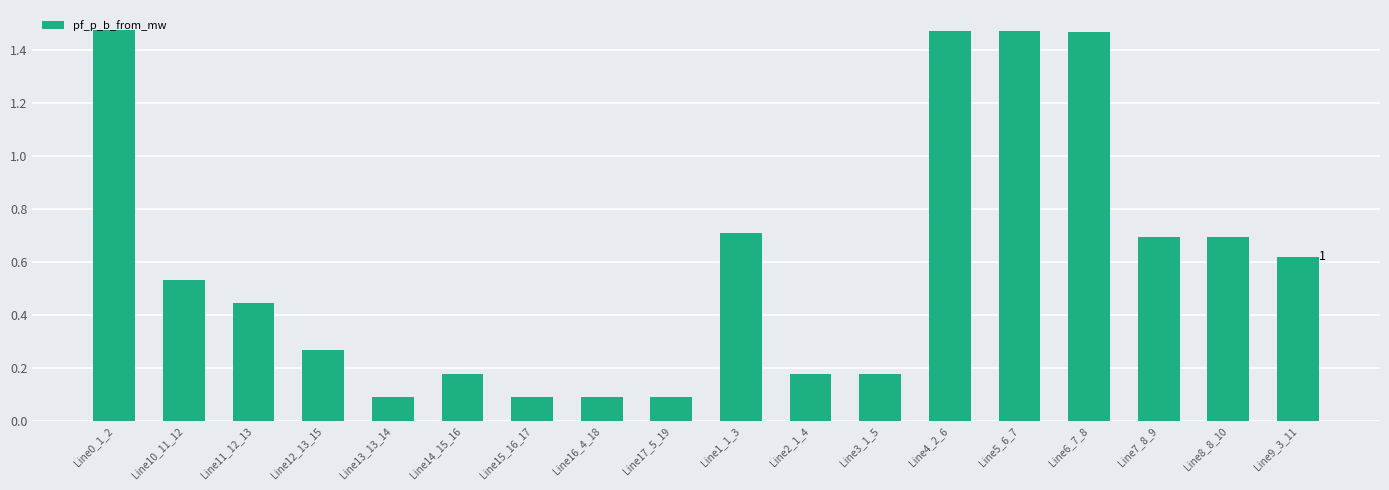

What is the sum of the values at Line12_13_15 and Line9_3_11?

0.9